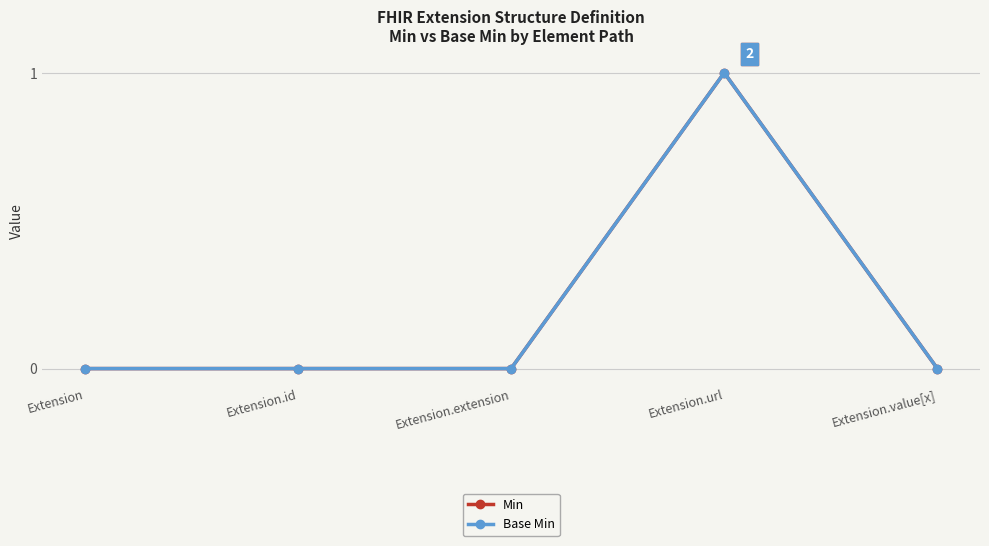

Reading right to left, extract all data points from this chart.

Min: Extension.value[x]=0	Extension.url=1	Extension.extension=0	Extension.id=0	Extension=0
Base Min: Extension.value[x]=0	Extension.url=1	Extension.extension=0	Extension.id=0	Extension=0